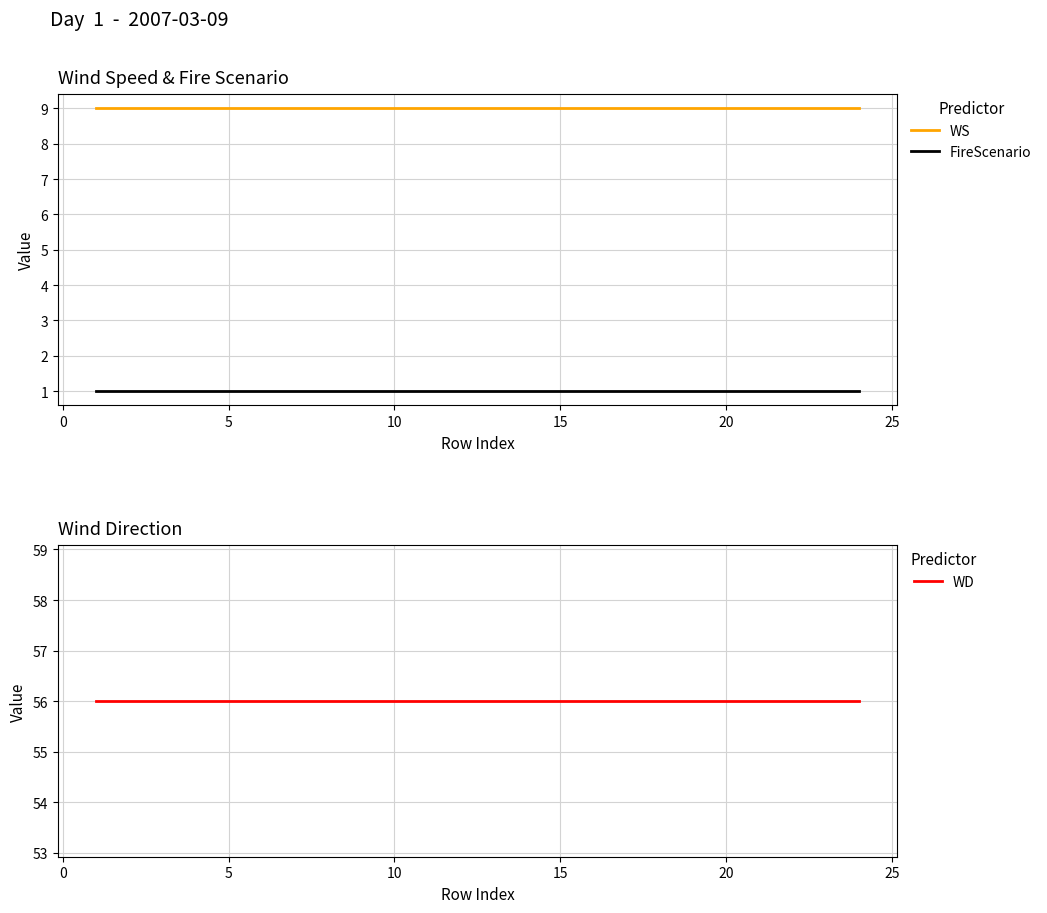

True or false: FireScenario and WS cross at least once.

False